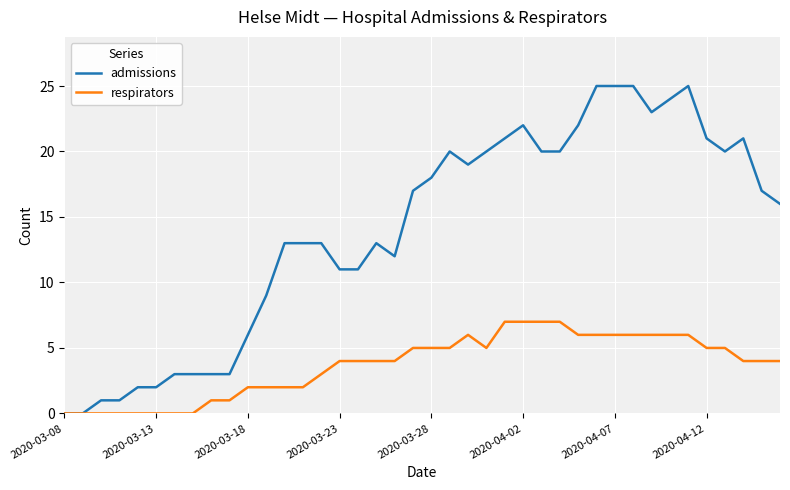

Rank the series by their average value, from lowest to highest.

respirators, admissions